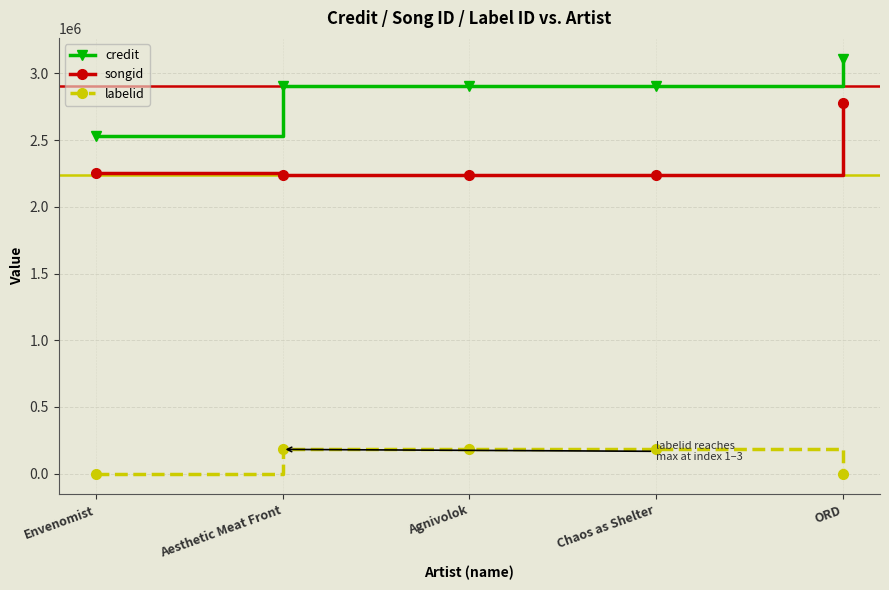

At Aesthetic Meat Front, list the series in order from smallest to largest.

labelid, songid, credit